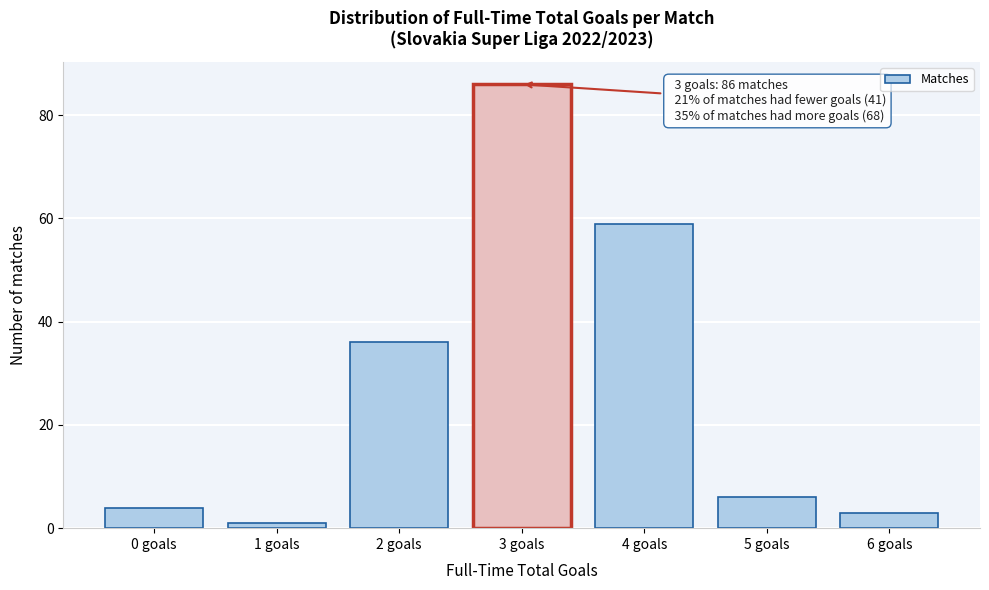

Reading right to left, transcribe all the data shown in this chart.

3	6	59	86	36	1	4